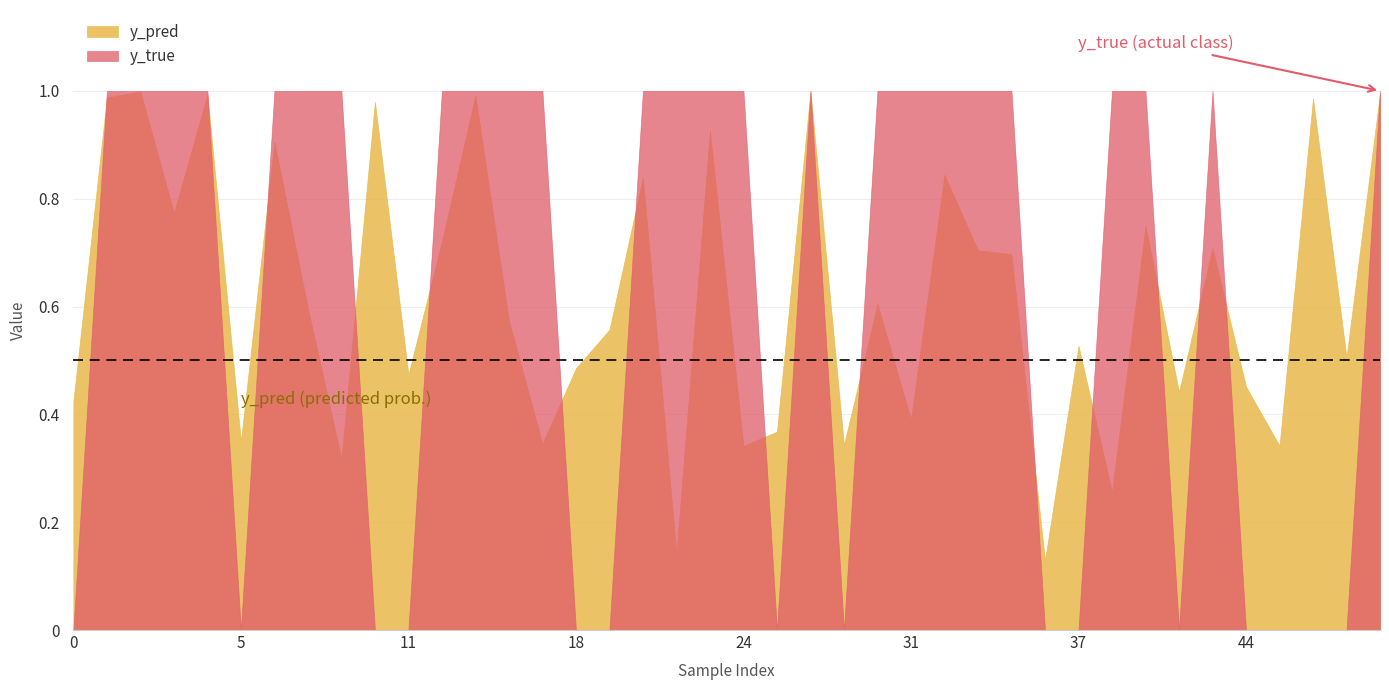

What is the total value across all series at 6?

1.9